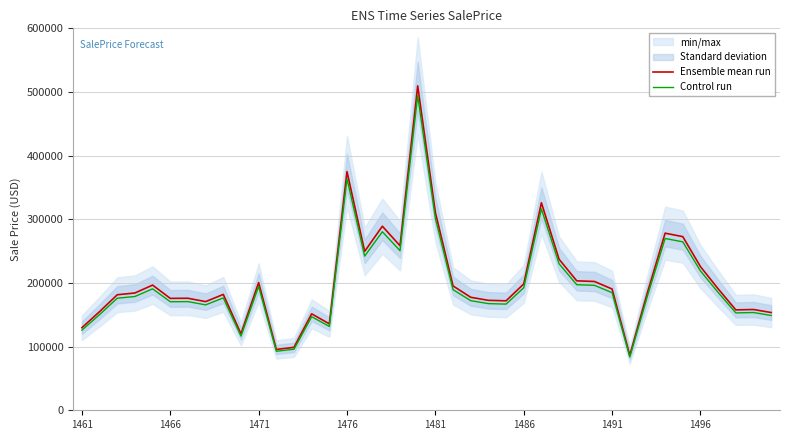

What is the difference between the highest and lowest values at 38?

4749.2